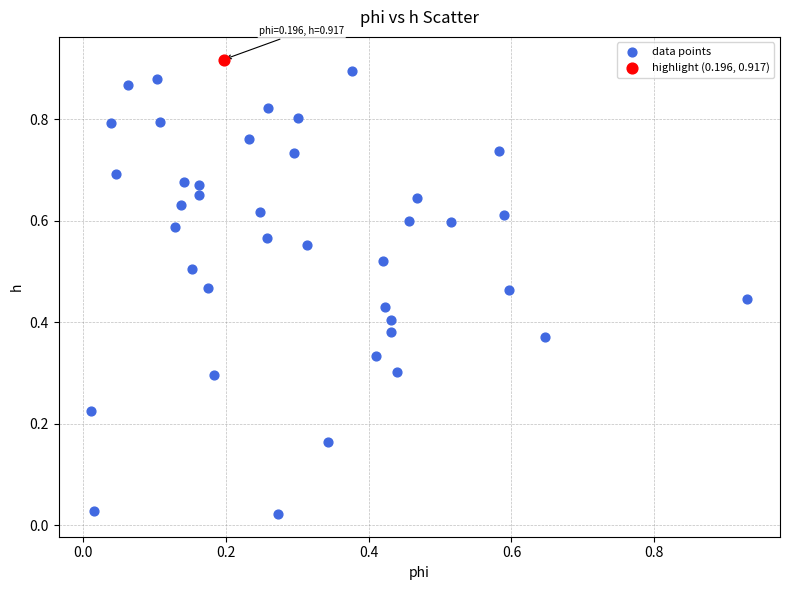

What are all the series names shown in the legend?

data points, highlight (0.196, 0.917)